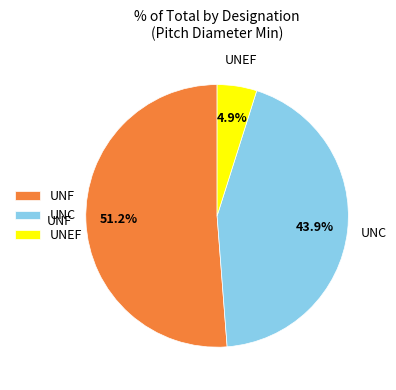

Does UNF represent more than half of the total?

Yes